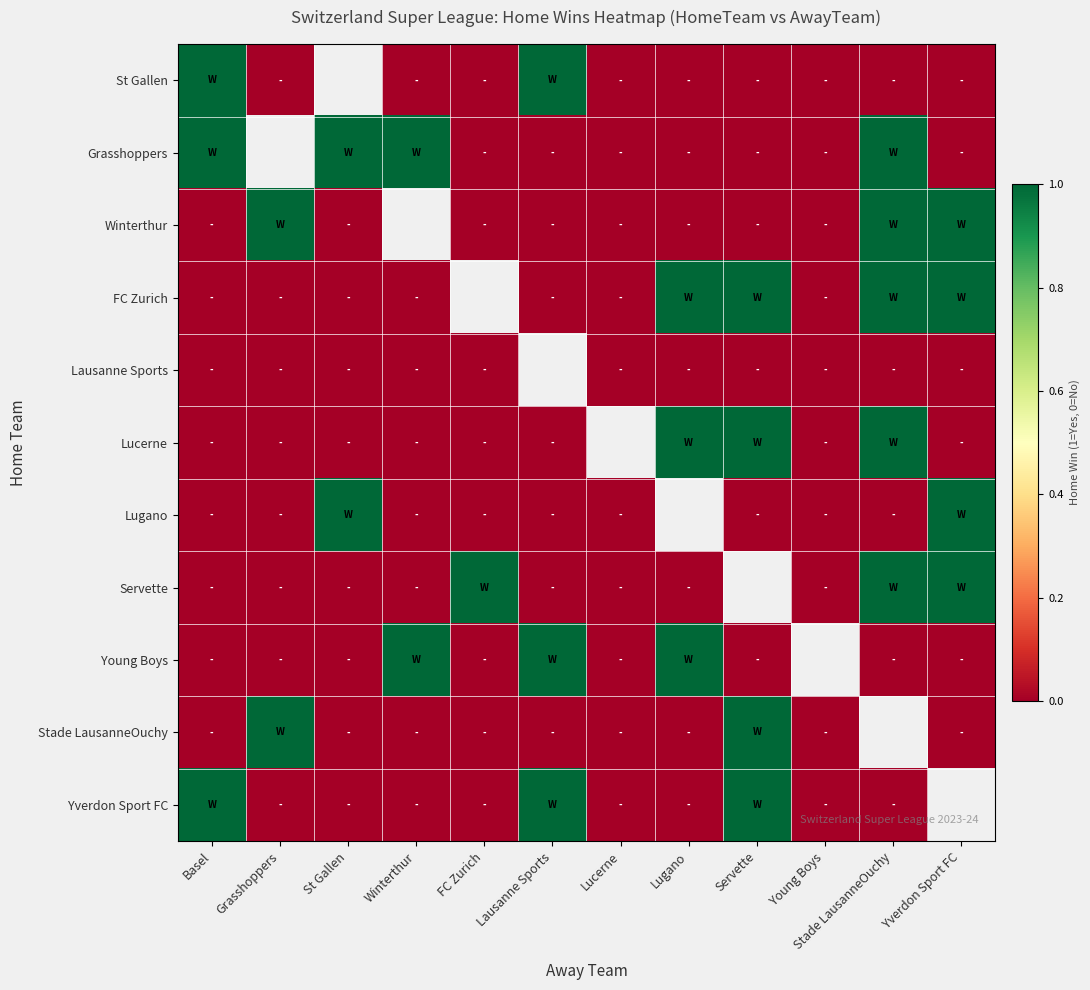

At how many categories does at least one series exceed 0?

10